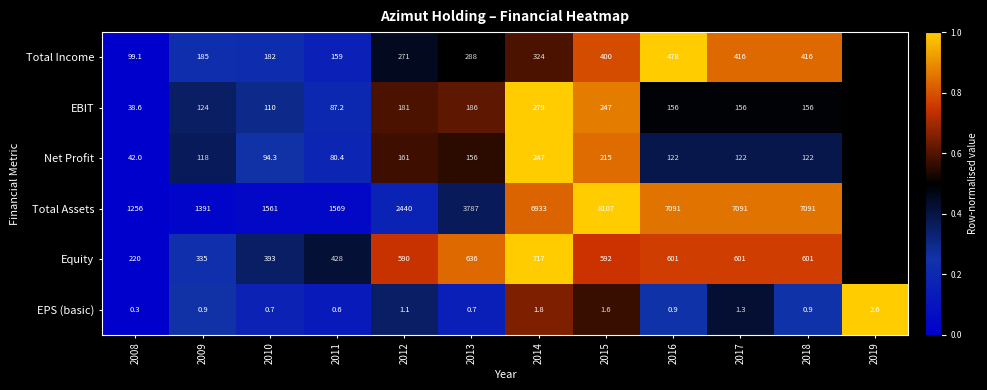

Is it true that EBIT equals 0.9 at 2018?

False